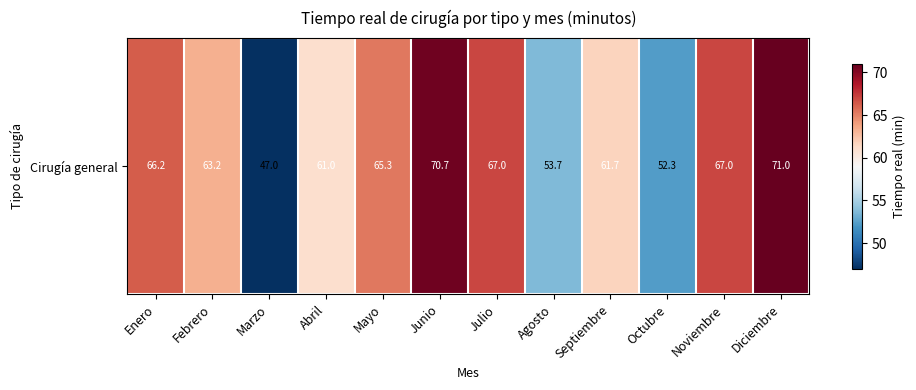

What is the sum of the values at Noviembre and Julio?

134.0